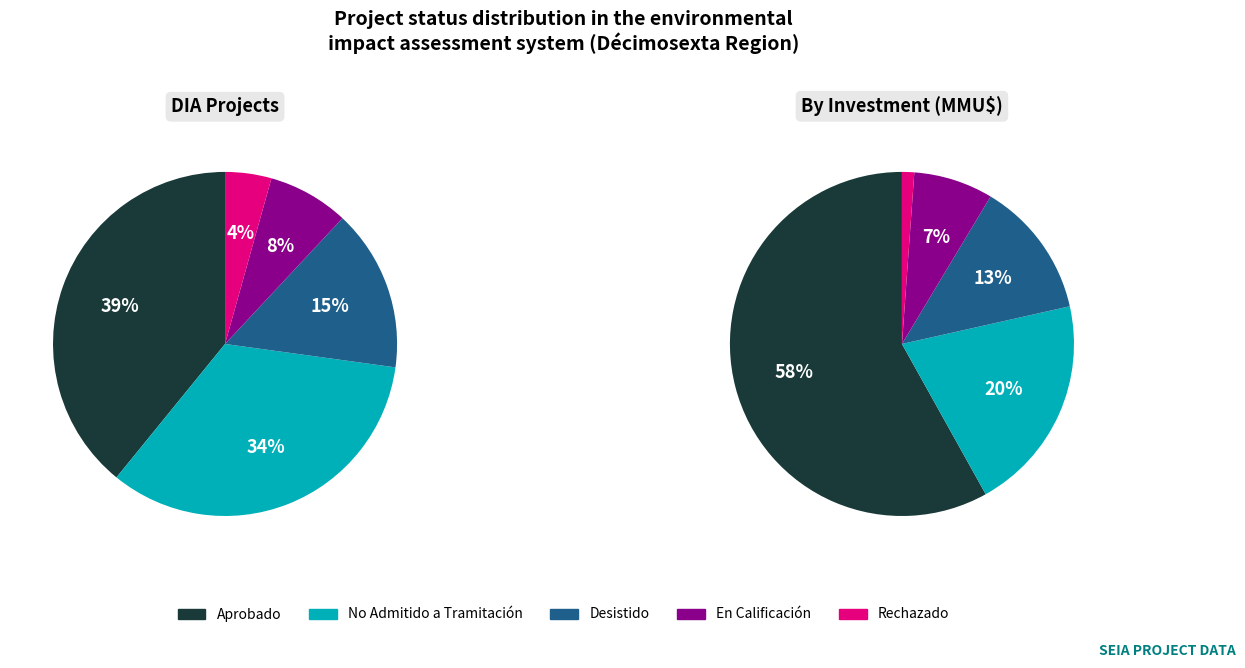

To the nearest percent, what is the difference between the largest and smallest slice percentages?

35%